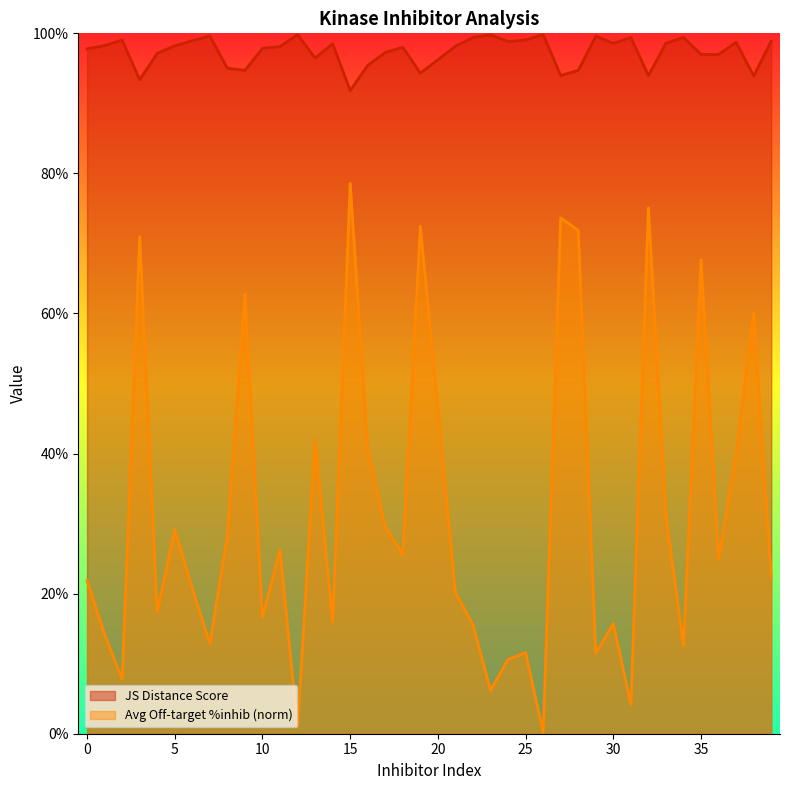

Reading right to left, extract all data points from this chart.

JS Distance Score: 39=1.0	38=0.9	37=1.0	36=1.0	35=1.0	34=1.0	33=1.0	32=0.9	31=1.0	30=1.0	29=1.0	28=0.9	27=0.9	26=1.0	25=1.0	24=1.0	23=1.0	22=1.0	21=1.0	20=1.0	19=0.9	18=1.0	17=1.0	16=1.0	15=0.9	14=1.0	13=1.0	12=1.0	11=1.0	10=1.0	9=0.9	8=1.0	7=1.0	6=1.0	5=1.0	4=1.0	3=0.9	2=1.0	1=1.0	0=1.0
Average off-target kinase %inhib: 39=0.2	38=0.6	37=0.4	36=0.2	35=0.7	34=0.1	33=0.3	32=0.8	31=0.0	30=0.2	29=0.1	28=0.7	27=0.7	26=0.0	25=0.1	24=0.1	23=0.1	22=0.2	21=0.2	20=0.5	19=0.7	18=0.3	17=0.3	16=0.4	15=0.8	14=0.2	13=0.4	12=0.0	11=0.3	10=0.2	9=0.6	8=0.3	7=0.1	6=0.2	5=0.3	4=0.2	3=0.7	2=0.1	1=0.1	0=0.2